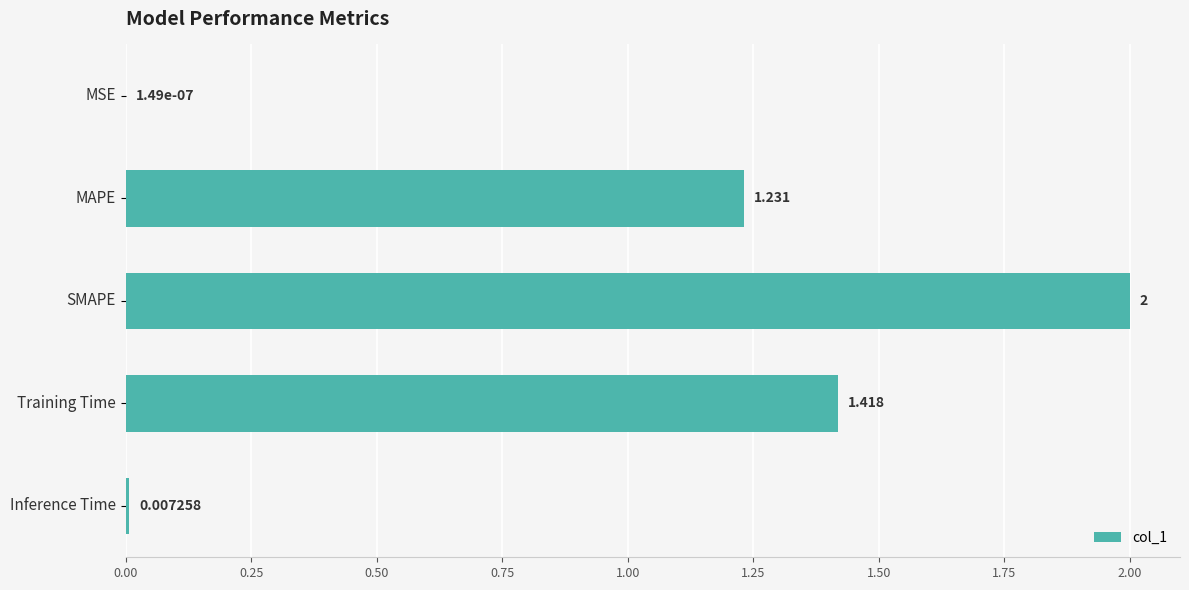

Between Training Time and MSE, which is larger?

Training Time